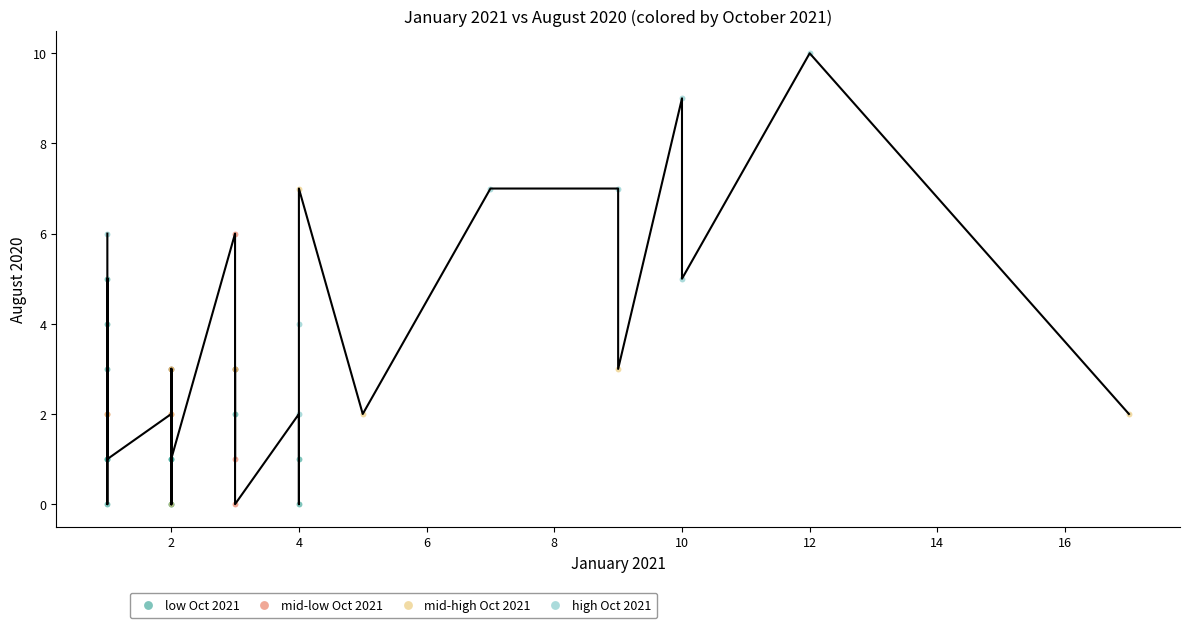

What are all the series names shown in the legend?

low Oct 2021, mid-low Oct 2021, mid-high Oct 2021, high Oct 2021